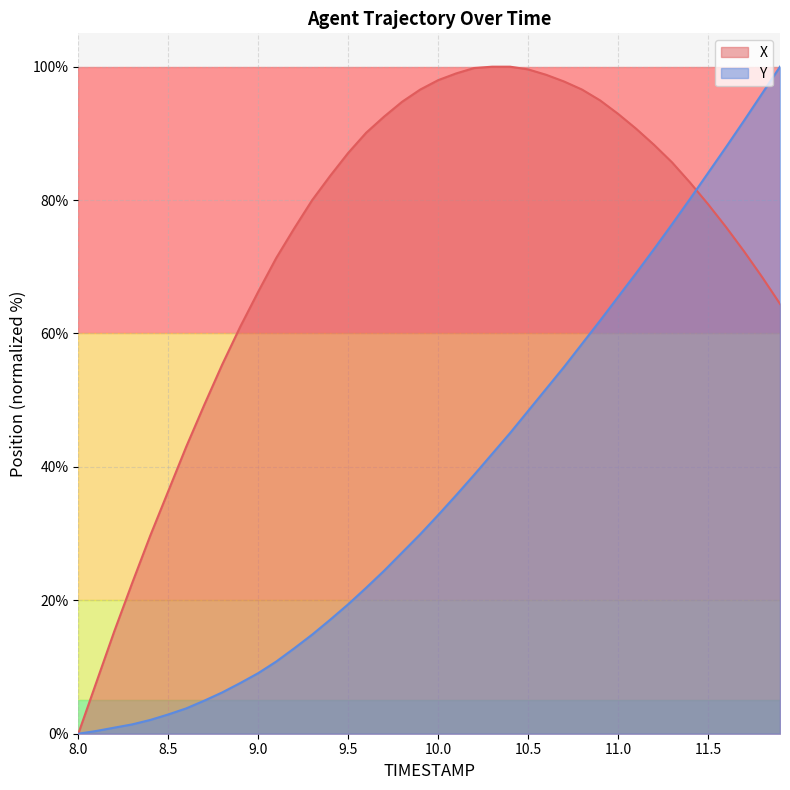

How many values in the X series exceed 83?

20